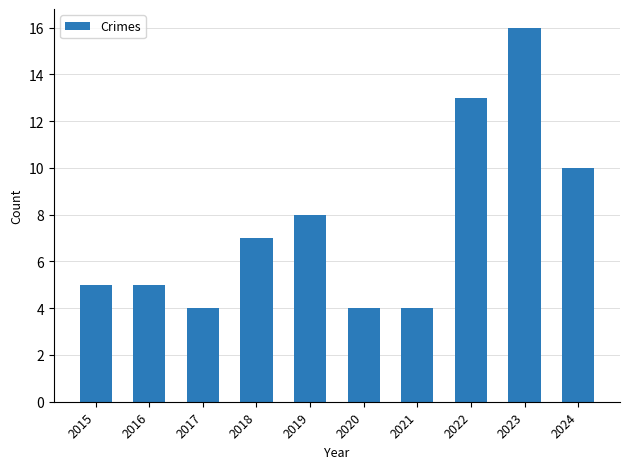

What is the sum of all values?

76